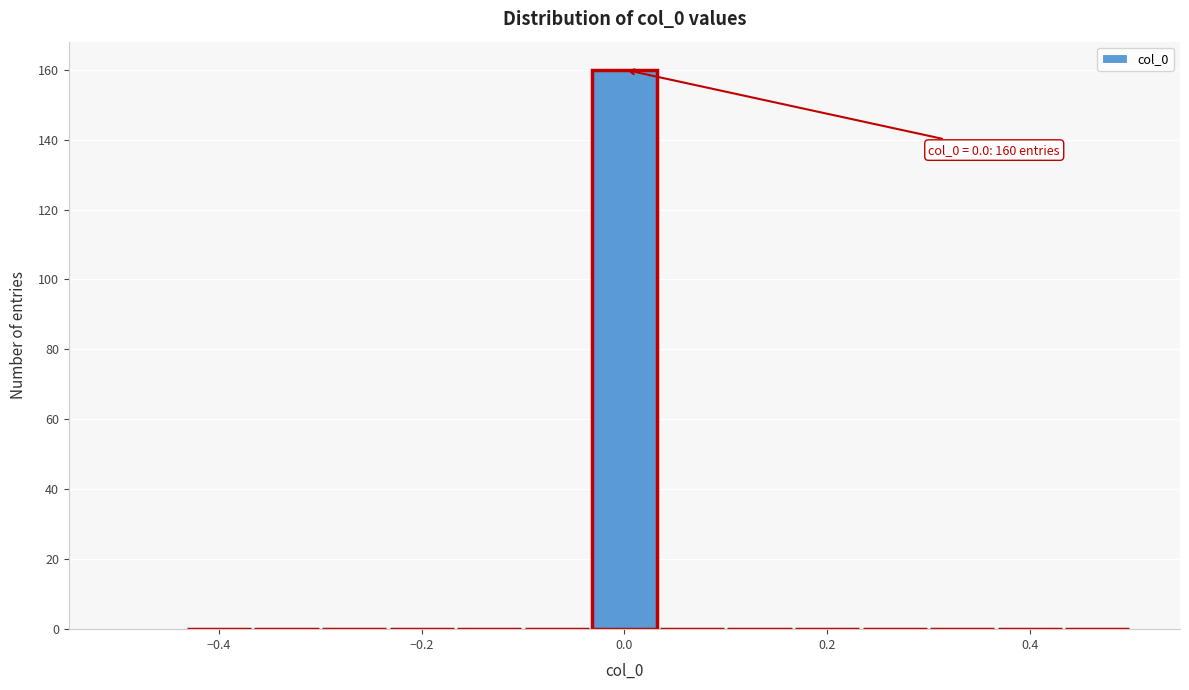

Read against the x-axis, roughly where is the centre of the tallest bar?

0.00